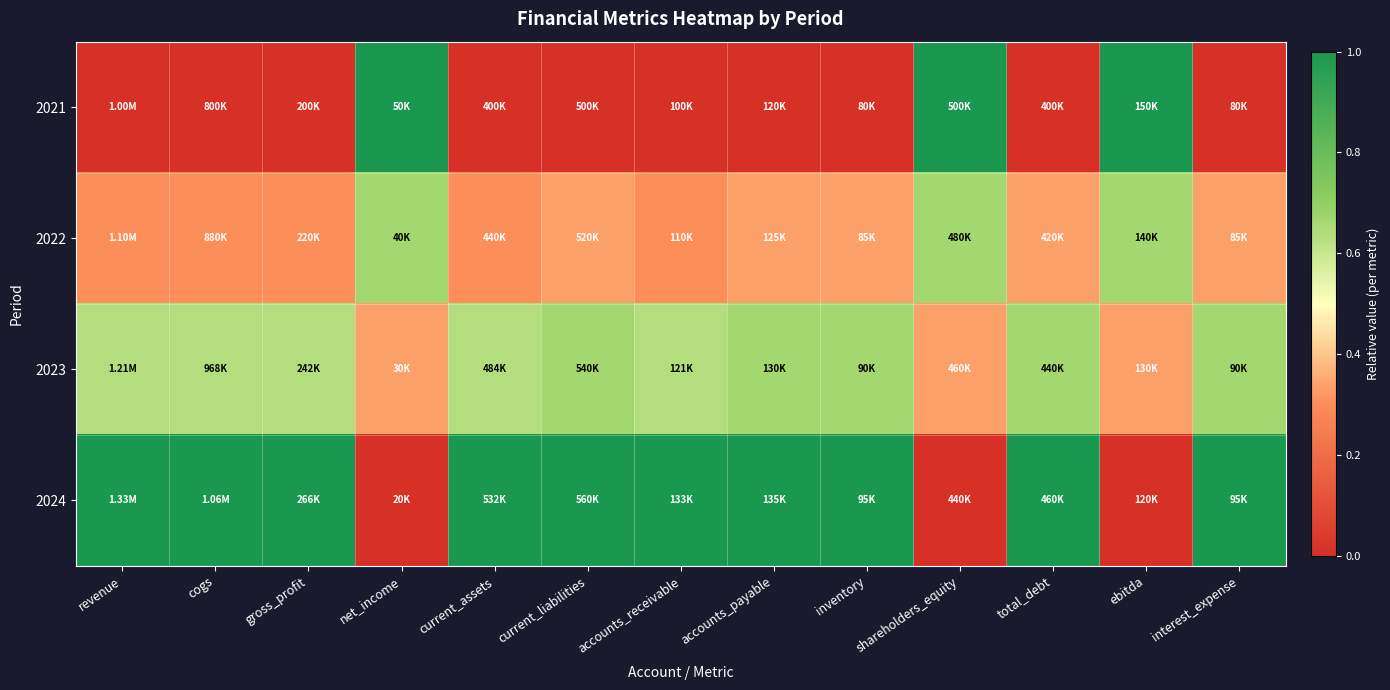

Reading right to left, transcribe all the data shown in this chart.

2021: interest_expense=0.0	ebitda=1.0	total_debt=0.0	shareholders_equity=1.0	inventory=0.0	accounts_payable=0.0	accounts_receivable=0.0	current_liabilities=0.0	current_assets=0.0	net_income=1.0	gross_profit=0.0	cogs=0.0	revenue=0.0
2022: interest_expense=0.3	ebitda=0.7	total_debt=0.3	shareholders_equity=0.7	inventory=0.3	accounts_payable=0.3	accounts_receivable=0.3	current_liabilities=0.3	current_assets=0.3	net_income=0.7	gross_profit=0.3	cogs=0.3	revenue=0.3
2023: interest_expense=0.7	ebitda=0.3	total_debt=0.7	shareholders_equity=0.3	inventory=0.7	accounts_payable=0.7	accounts_receivable=0.6	current_liabilities=0.7	current_assets=0.6	net_income=0.3	gross_profit=0.6	cogs=0.6	revenue=0.6
2024: interest_expense=1.0	ebitda=0.0	total_debt=1.0	shareholders_equity=0.0	inventory=1.0	accounts_payable=1.0	accounts_receivable=1.0	current_liabilities=1.0	current_assets=1.0	net_income=0.0	gross_profit=1.0	cogs=1.0	revenue=1.0